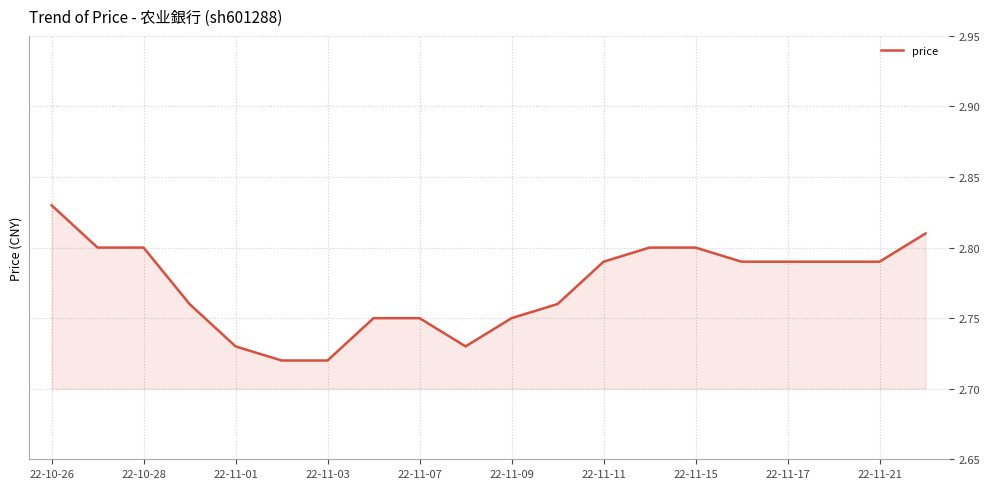

How many lines are shown in the chart?

1